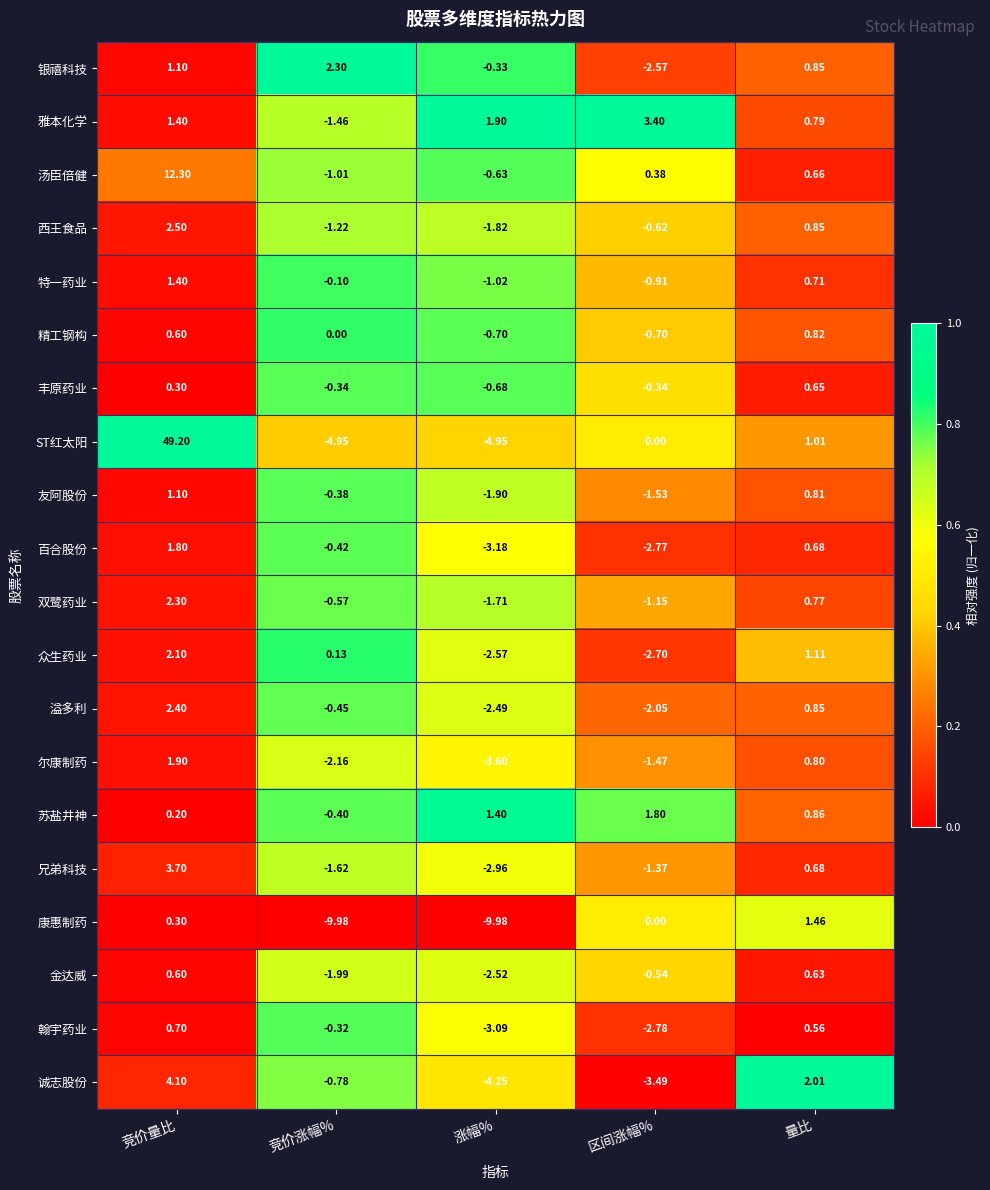

At which category is the sum across all series the highest?

竞价量比